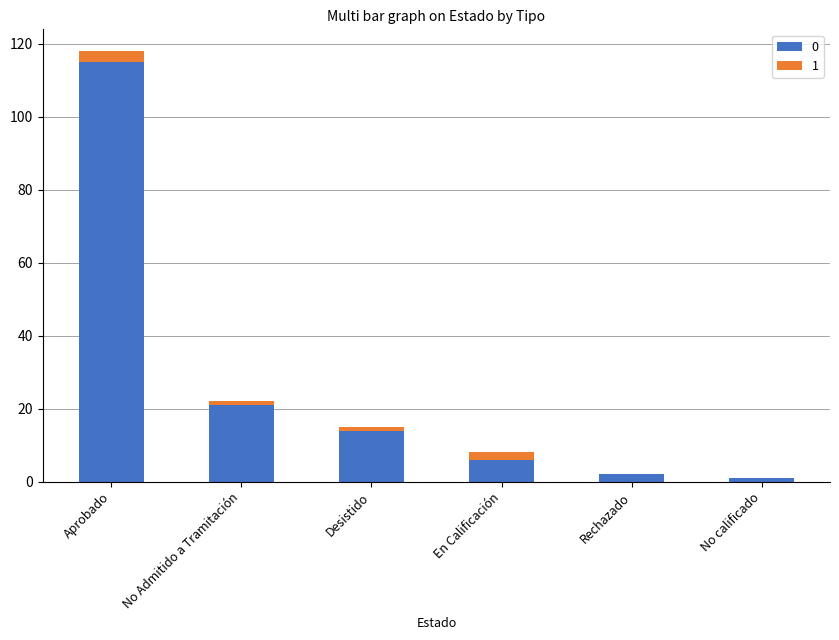

At which category is the sum across all series the highest?

Aprobado